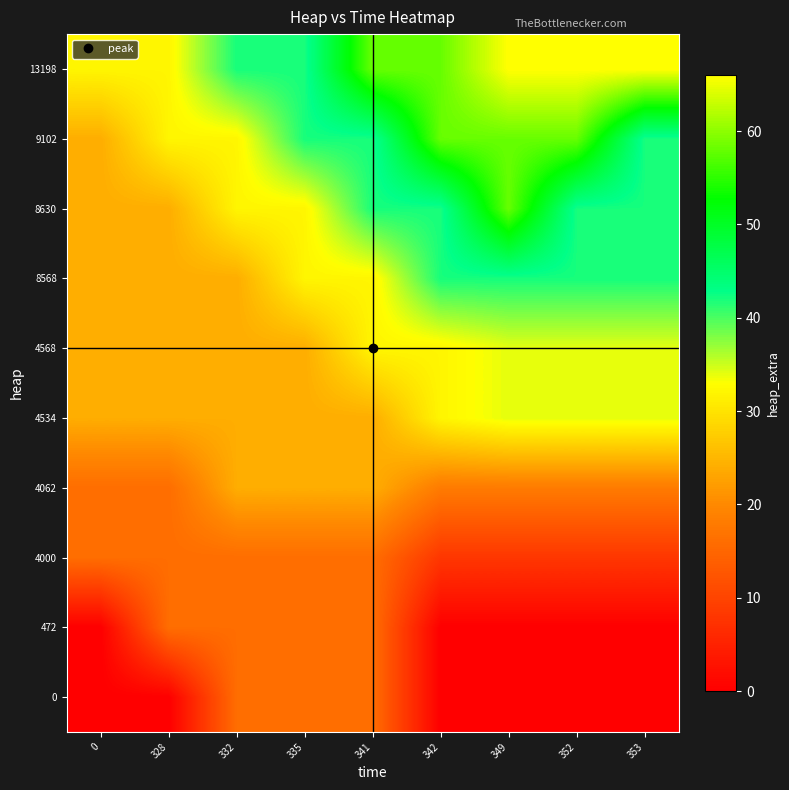

Reading left to right, what are all the values shown in this chart?

0: 0=0	328=0	332=16	335=16	341=16	342=0	349=0	352=0	353=0
472: 0=0	328=16	332=16	335=16	341=16	342=0	349=0	352=0	353=0
4000: 0=16	328=16	332=16	335=16	341=16	342=8	349=8	352=8	353=8
4062: 0=16	328=16	332=24	335=24	341=24	342=18	349=18	352=18	353=18
4534: 0=24	328=24	332=24	335=24	341=24	342=32	349=34	352=34	353=34
4568: 0=24	328=24	332=24	335=24	341=32	342=32	349=34	352=34	353=34
8568: 0=24	328=24	332=24	335=32	341=32	342=42	349=42	352=42	353=42
8630: 0=24	328=24	332=32	335=32	341=42	342=42	349=58	352=42	353=42
9102: 0=24	328=32	332=32	335=42	341=42	342=58	349=58	352=58	353=42
13198: 0=32	328=32	332=42	335=42	341=58	342=58	349=66	352=66	353=66